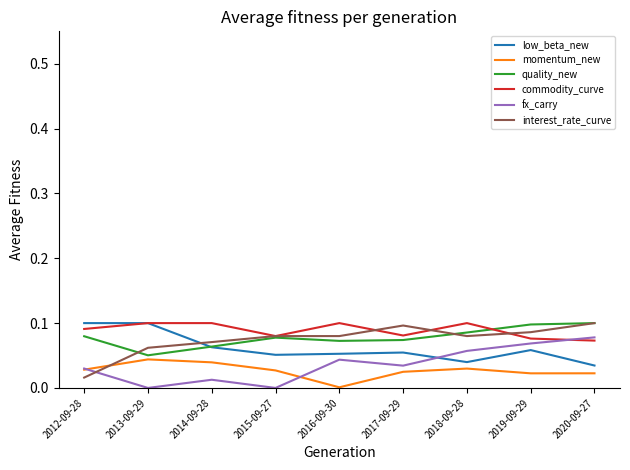

Is it true that commodity_curve equals 0.0 at 2014-09-28?

False